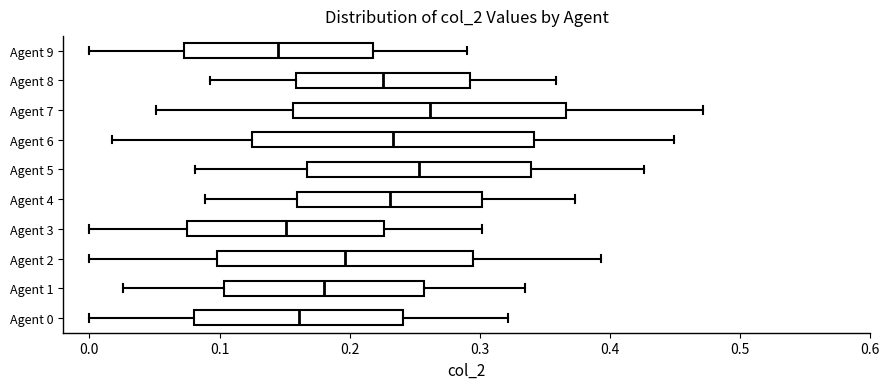

Reading bottom to top, transcribe this box plot: for each box, give where its median line is, the range the box spans, and where its two whiskers end, as read against the x-axis. The values are not printed on the chart, so give them approximately, as read against the axis.

Agent 0: median 0.16, box 0.08 to 0.24, whiskers 0.00 to 0.32
Agent 1: median 0.18, box 0.10 to 0.26, whiskers 0.03 to 0.33
Agent 2: median 0.20, box 0.10 to 0.29, whiskers 0.00 to 0.39
Agent 3: median 0.15, box 0.08 to 0.23, whiskers 0.00 to 0.30
Agent 4: median 0.23, box 0.16 to 0.30, whiskers 0.09 to 0.37
Agent 5: median 0.25, box 0.17 to 0.34, whiskers 0.08 to 0.43
Agent 6: median 0.23, box 0.13 to 0.34, whiskers 0.02 to 0.45
Agent 7: median 0.26, box 0.16 to 0.37, whiskers 0.05 to 0.47
Agent 8: median 0.23, box 0.16 to 0.29, whiskers 0.09 to 0.36
Agent 9: median 0.15, box 0.07 to 0.22, whiskers 0.00 to 0.29